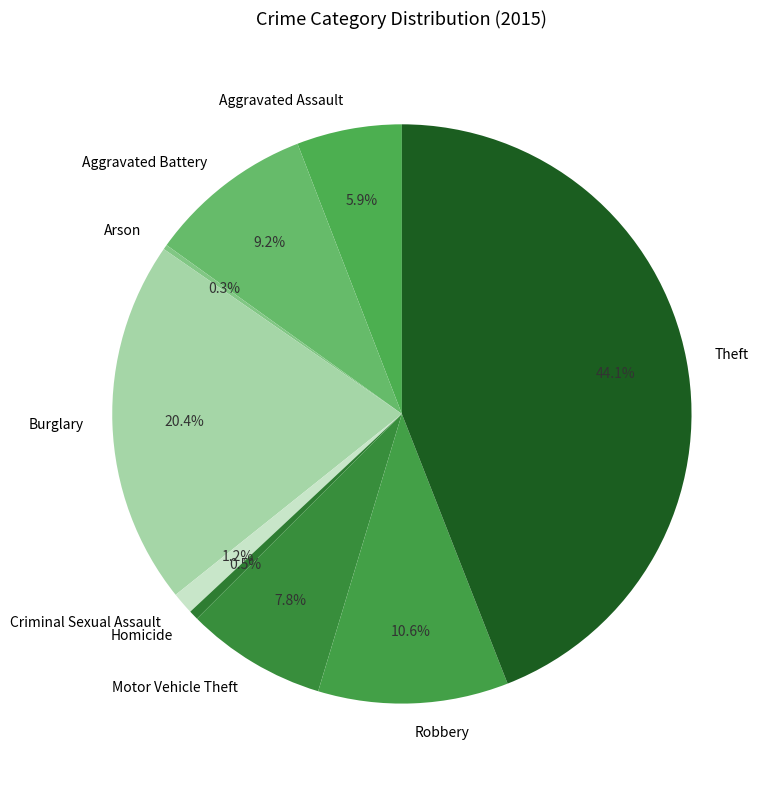

To the nearest percent, what percentage of the pie is Aggravated Battery?

9%